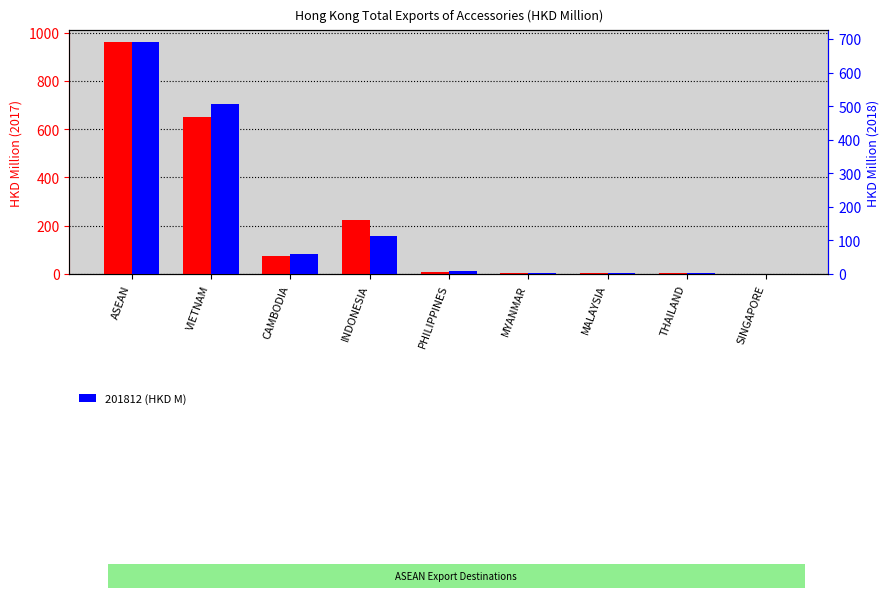

What is the sum of all 201712 (HKD M) values?

1922.1